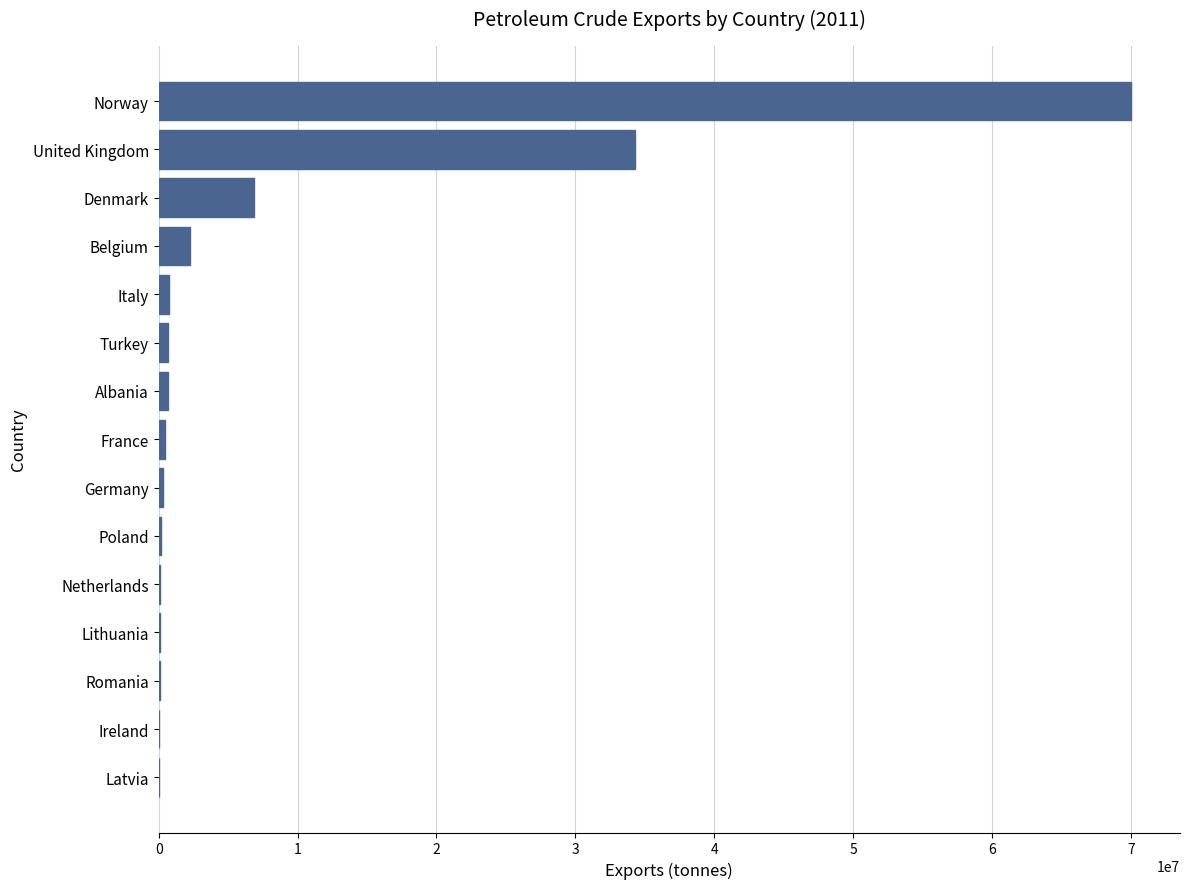

What is the approximate value at Denmark?

6899354